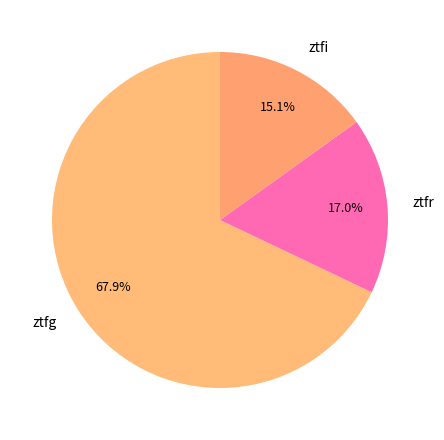

Which category has the smallest portion of the pie?

ztfi